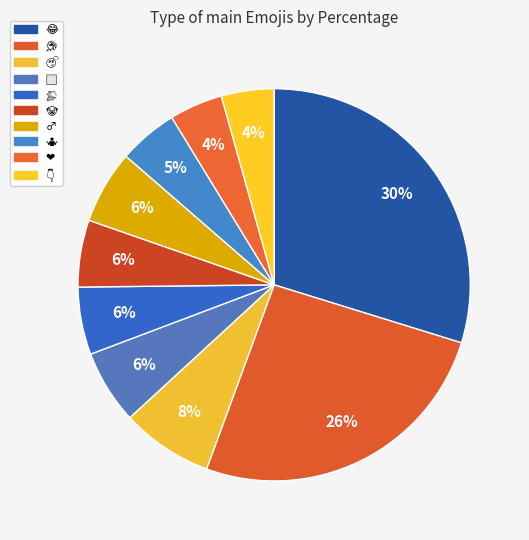

What percentage is NOT represented by 👇?

95.7%